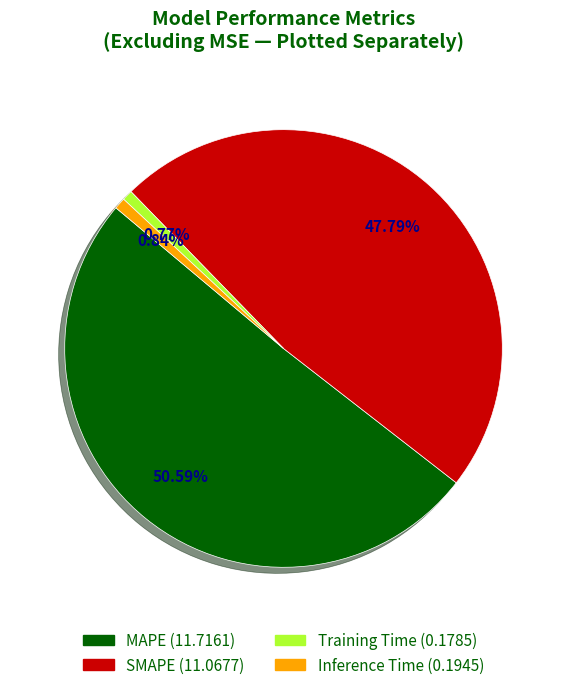

True or false: MAPE accounts for 51% of the total.

True